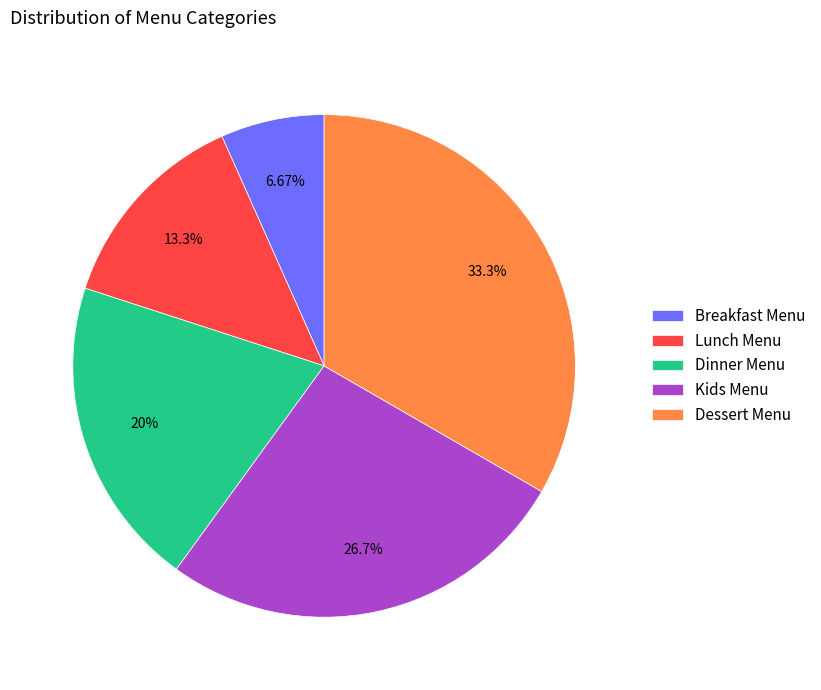

What percentage do Breakfast Menu and Kids Menu together represent?

33.3%